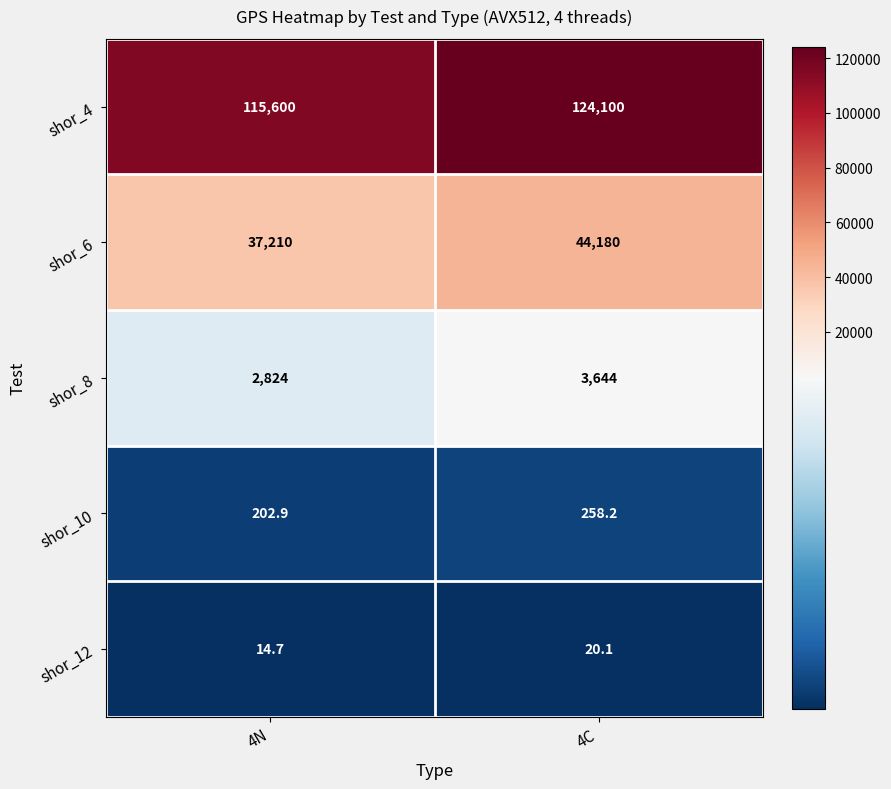

What value does the shor_8 series have at 4N?

2824.0